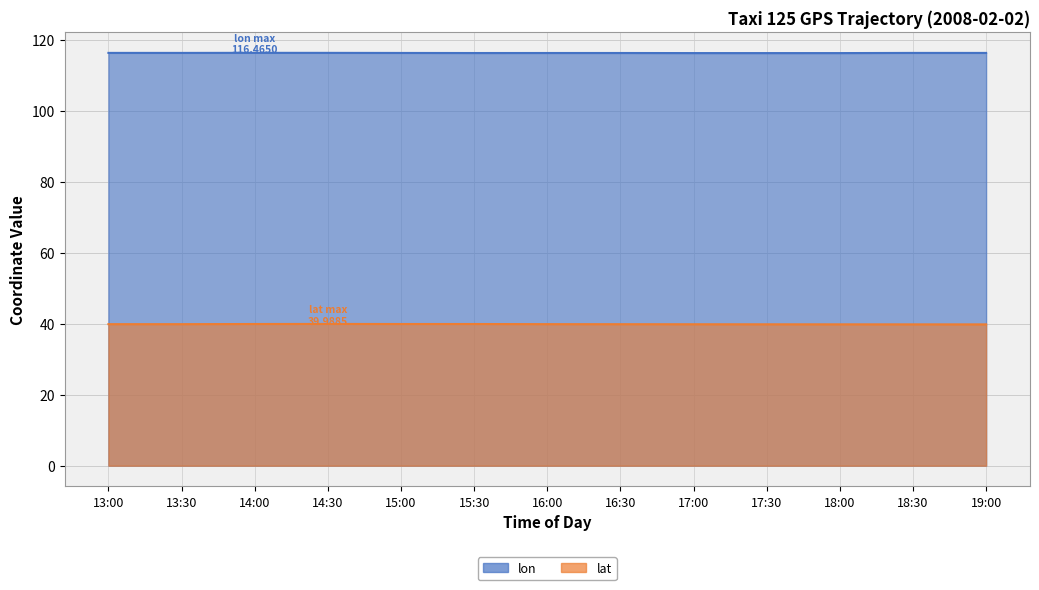

At which category does lat reach its first local peak?

14:30